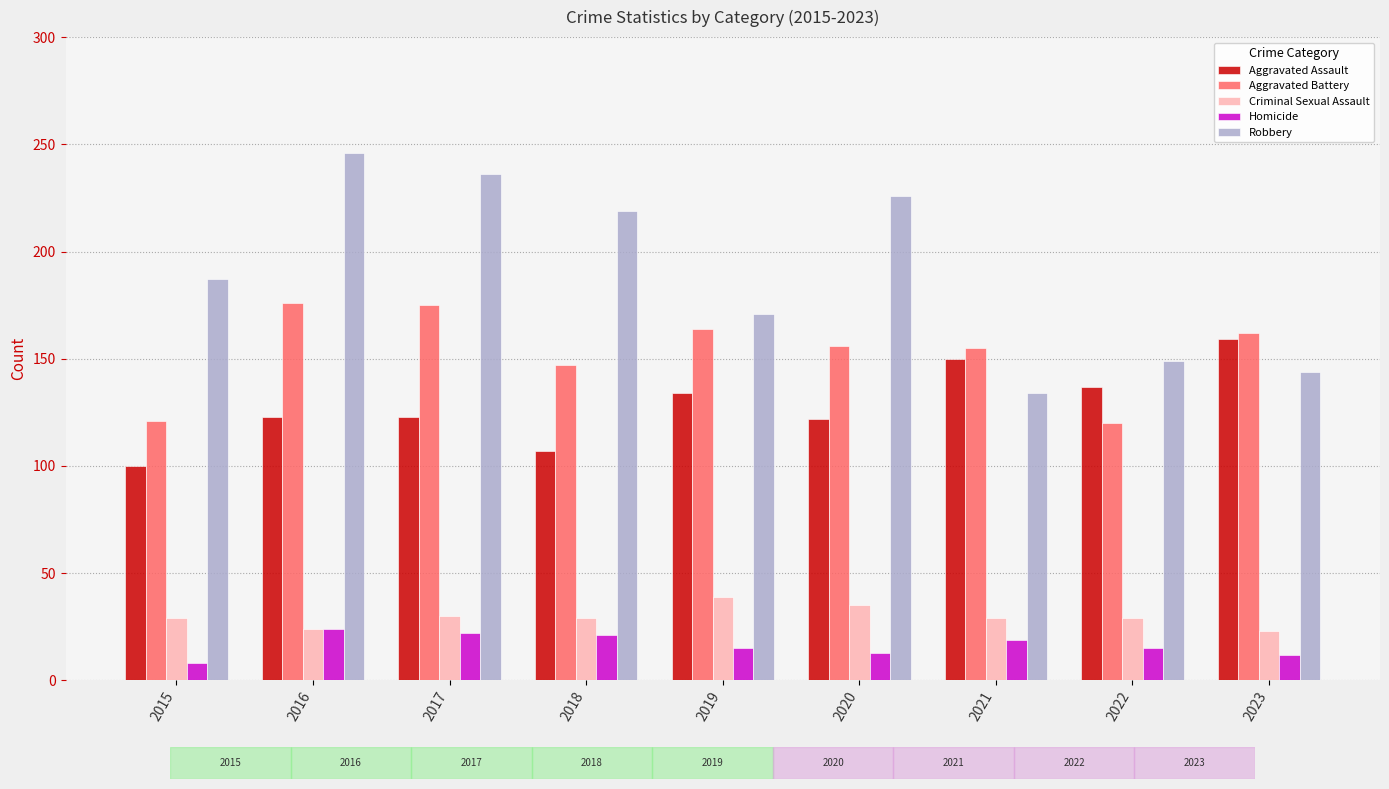

Which label corresponds to the smallest value in the chart?

2015